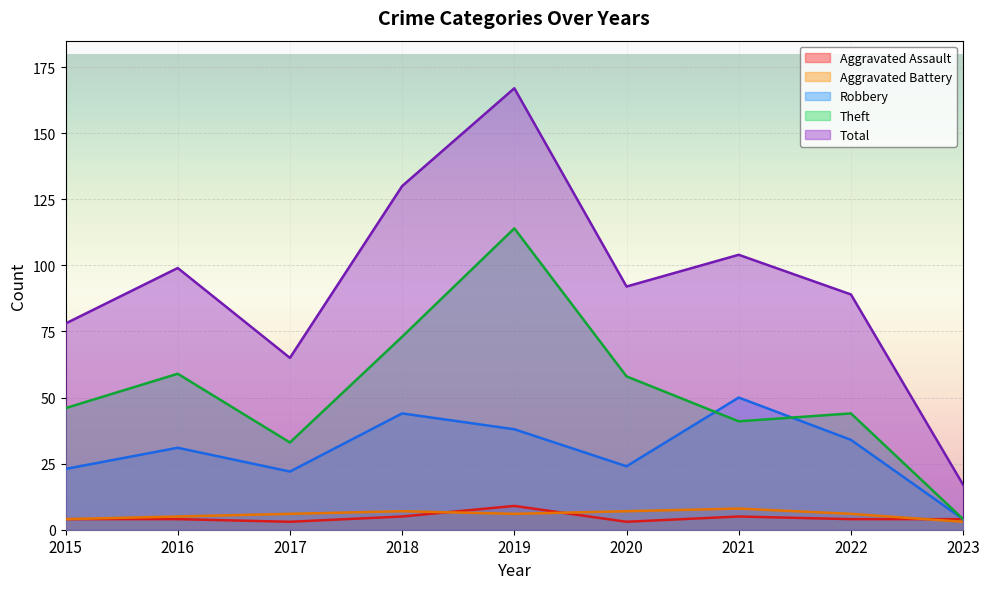

What is the average value of the Aggravated Battery series?

6